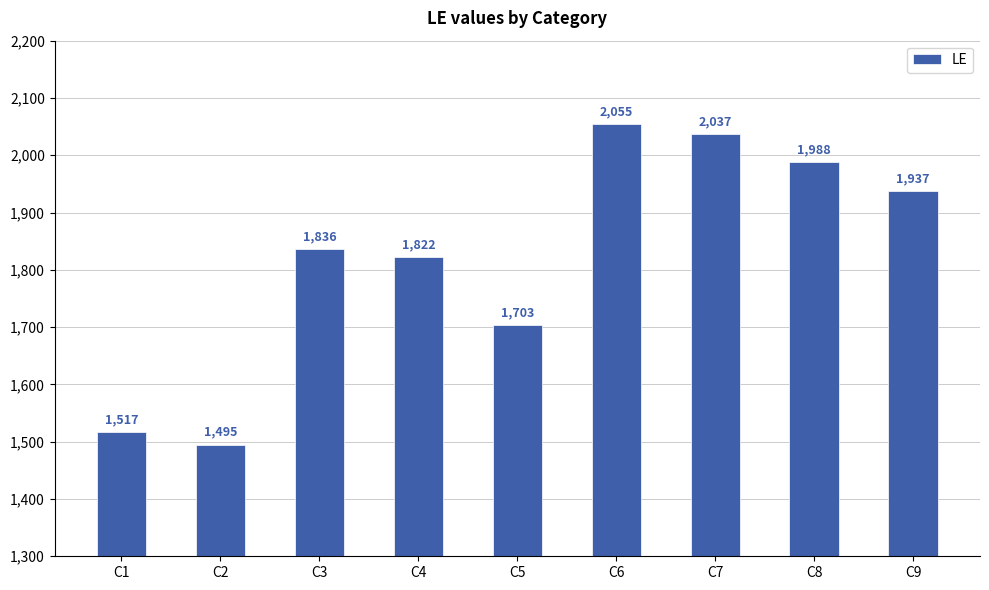

Where is the data nearest to the value 1775?

C4